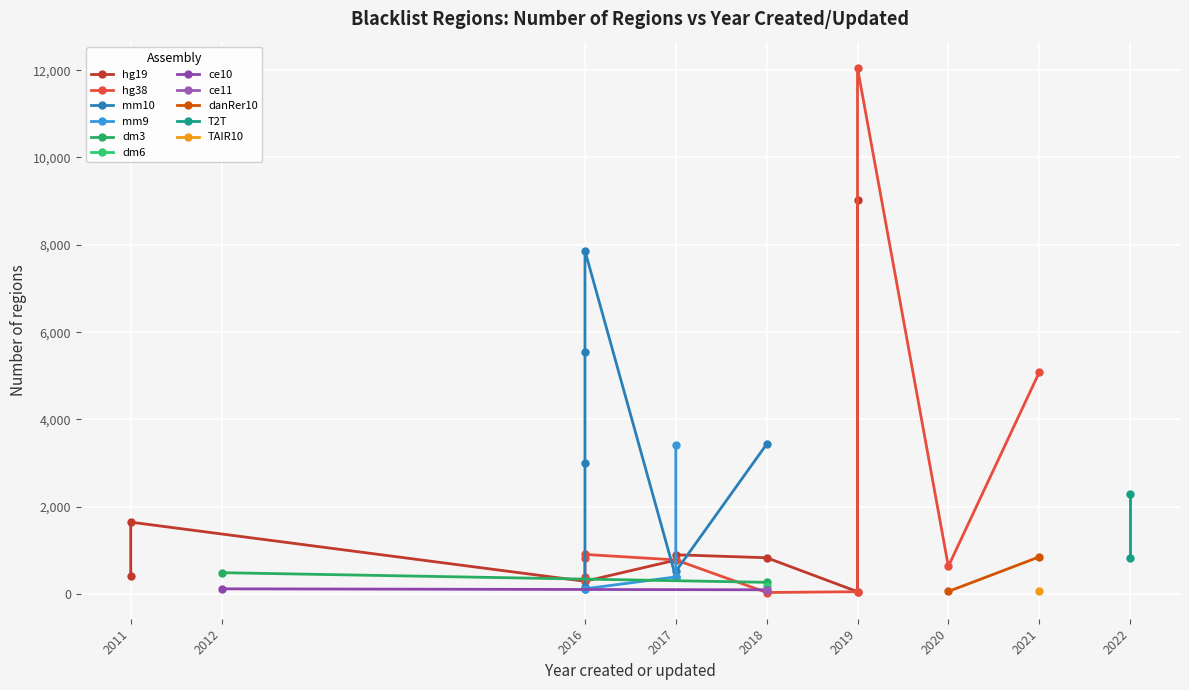

Where is the first local minimum for Number of regions by Assembly?

3